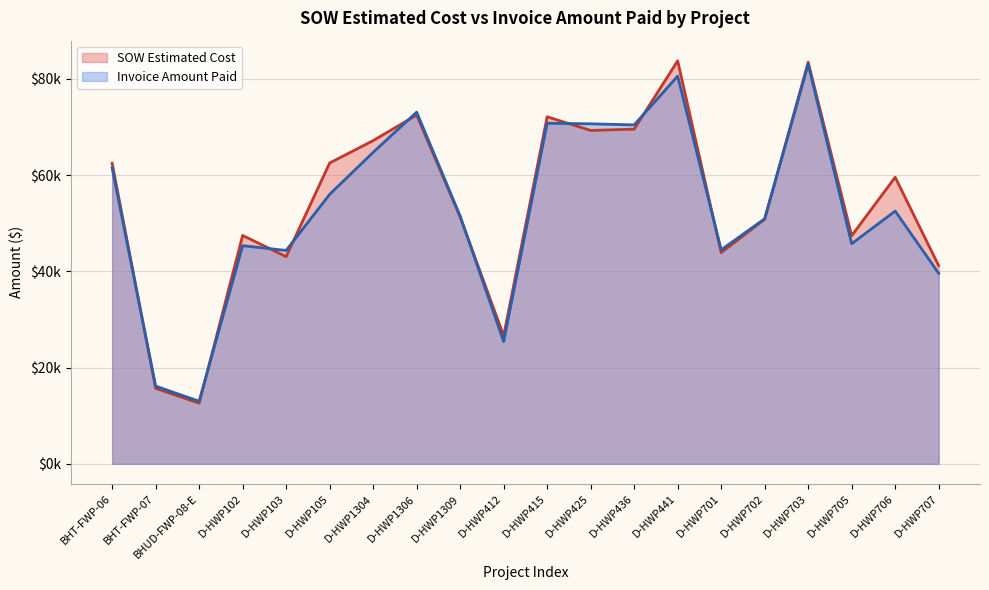

At which category is the sum across all series the highest?

D-HWP703